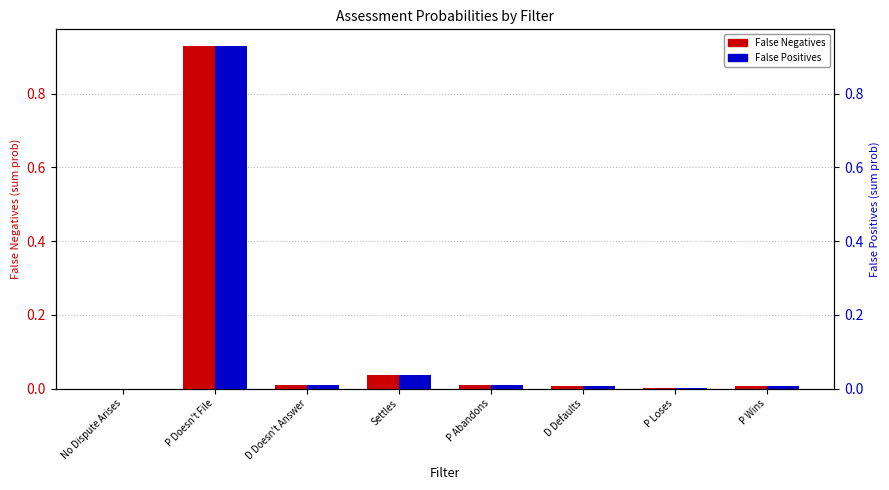

What is the label of the 8th bar from the left?

P Wins